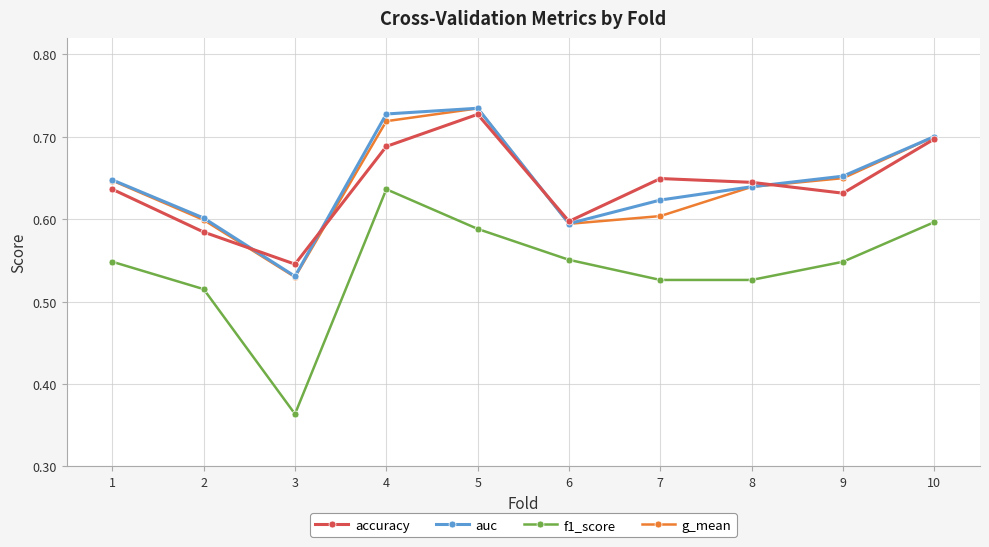

Is it true that g_mean equals 1.0 at 8?

False